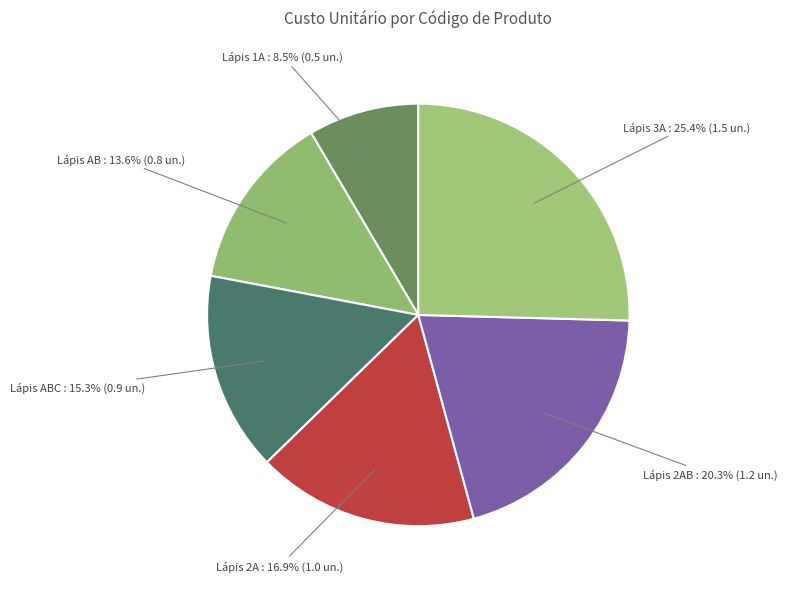

Is there any slice that represents more than half of the pie?

No